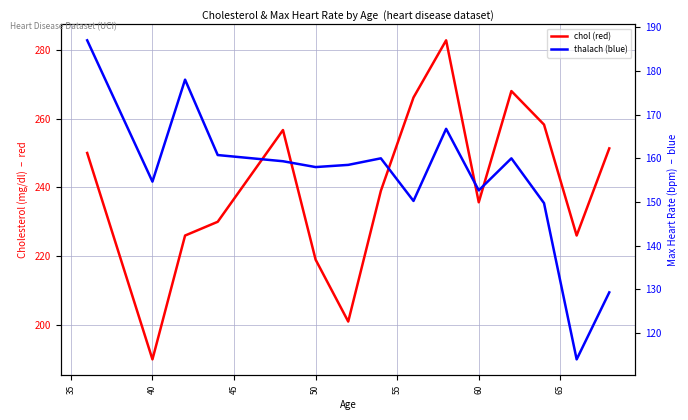

What is the sum of all chol values?

3599.8